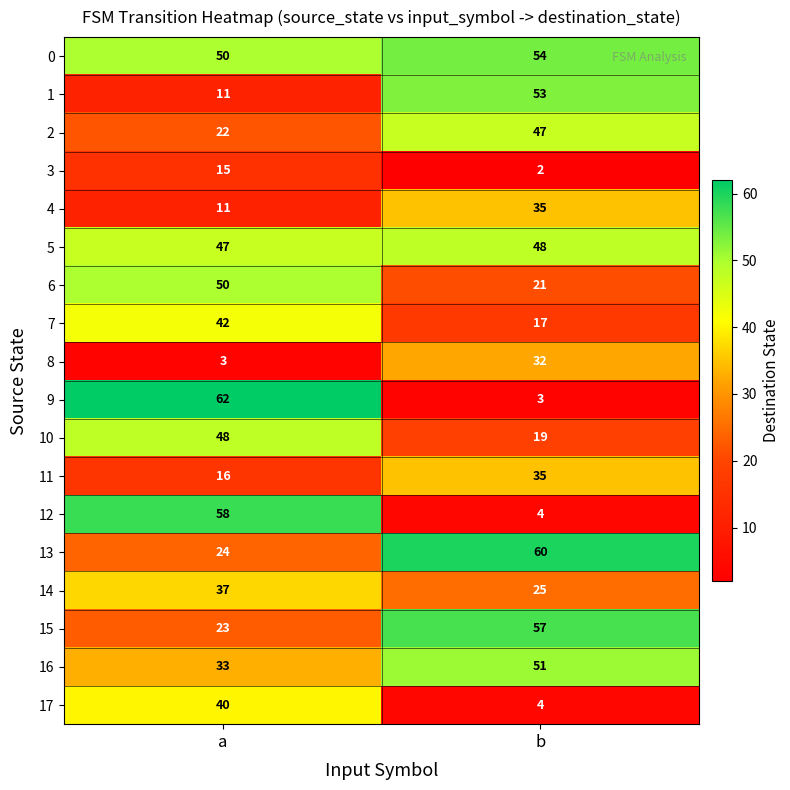

At which category does the chart reach its peak across all series?

a